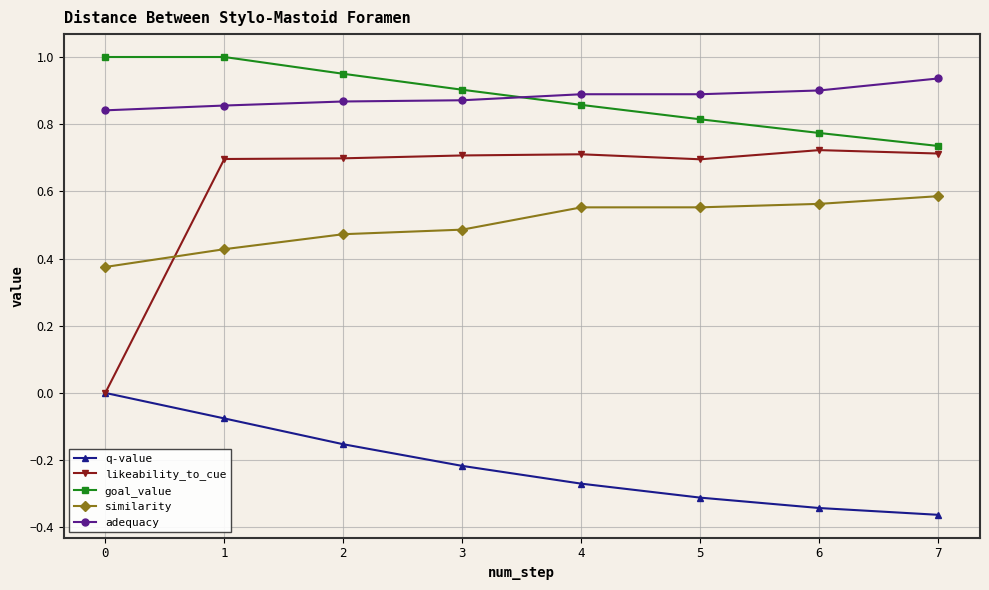

What is the greatest value displayed?

1.0